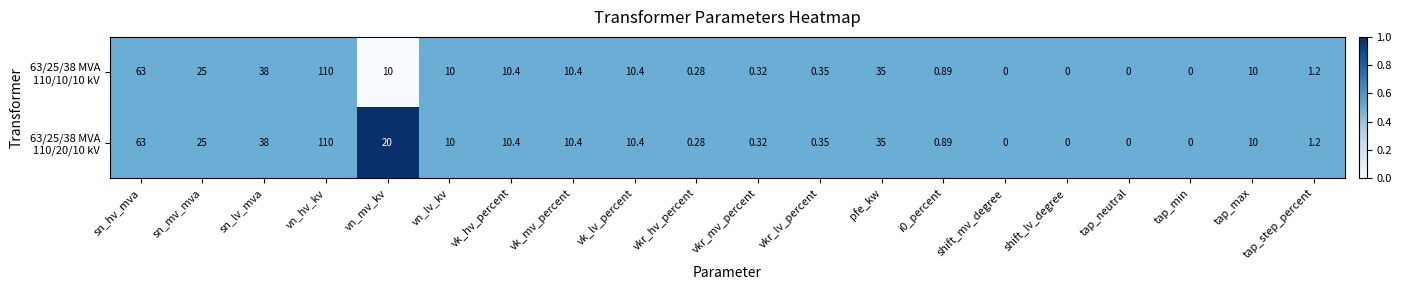

At which category is the sum across all series the highest?

vn_hv_kv